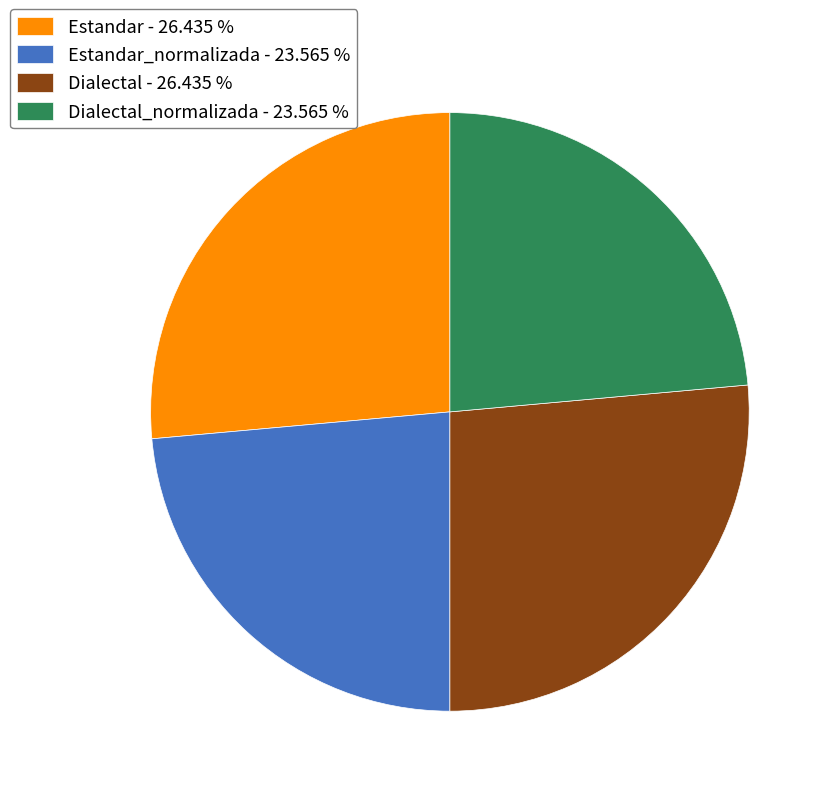

What is the ratio of the value at Dialectal - 26.435 % to the value at Dialectal_normalizada - 23.565 %?

1.1